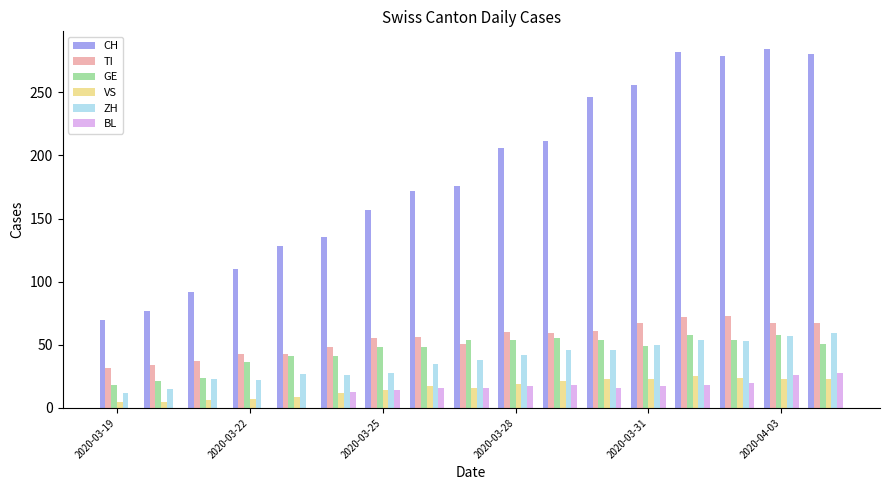

What is the highest value of the ZH series?

59